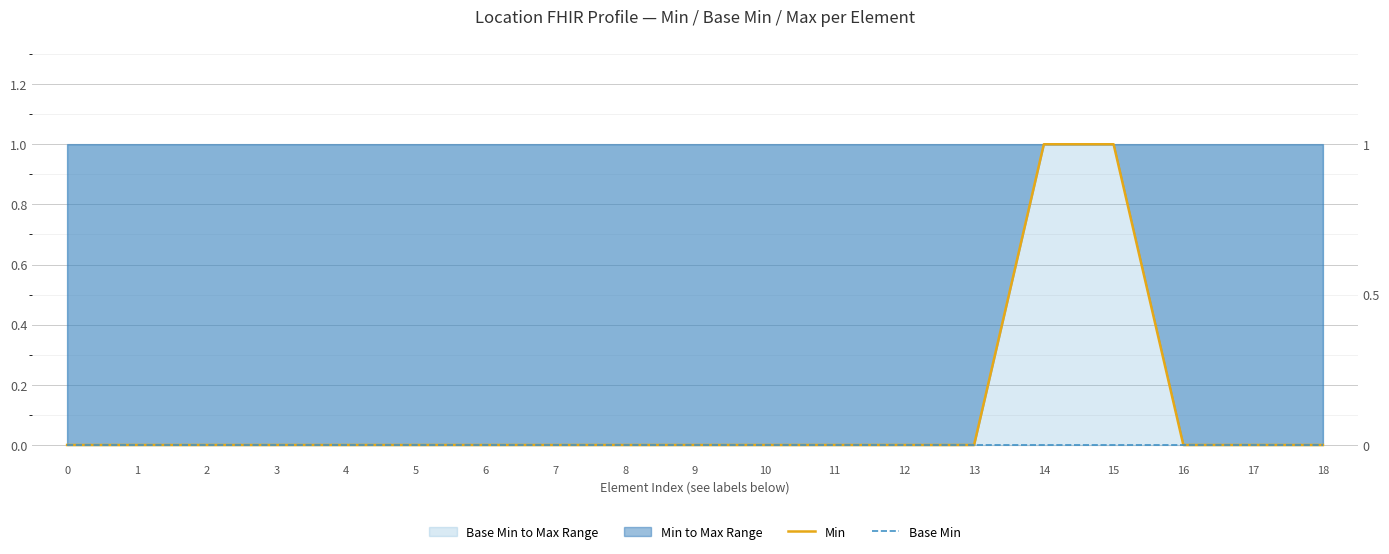

True or false: Base Min and Min cross at least once.

False